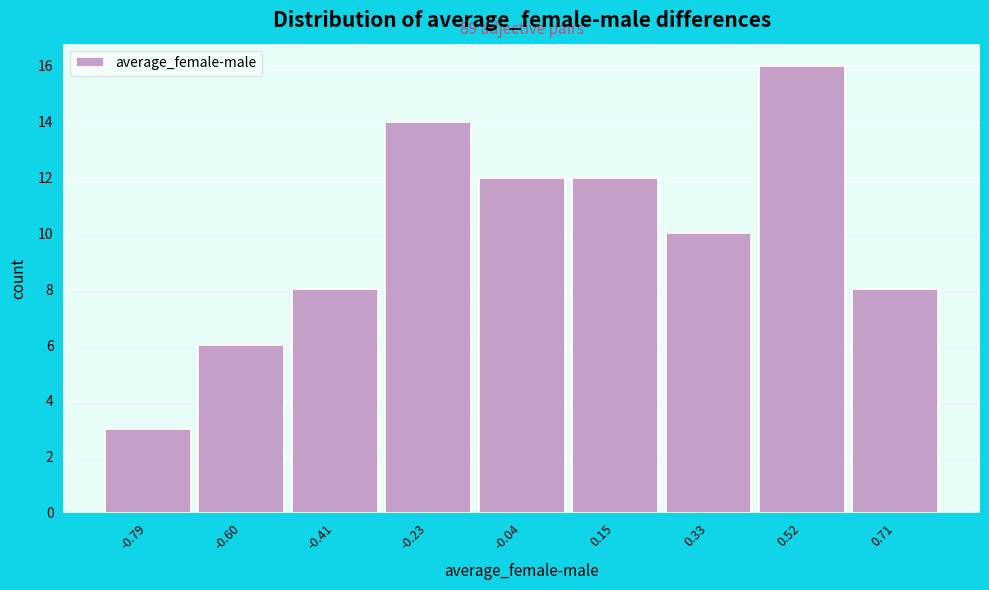

Over which range of the x-axis is the bar tallest?

0.42 to 0.62